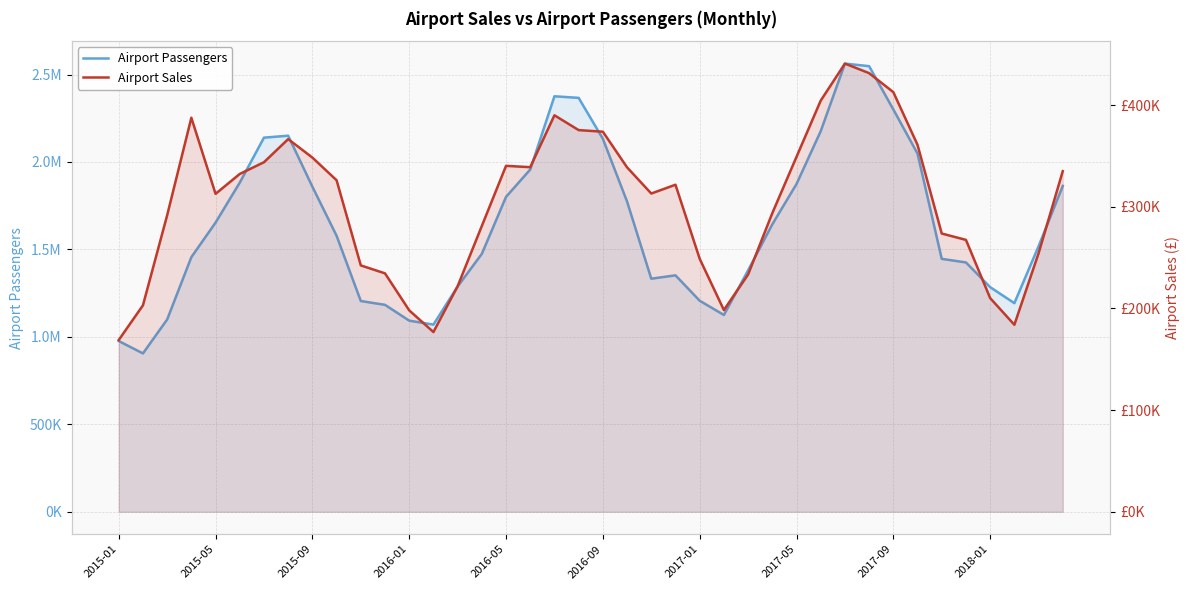

How many lines are shown in the chart?

2